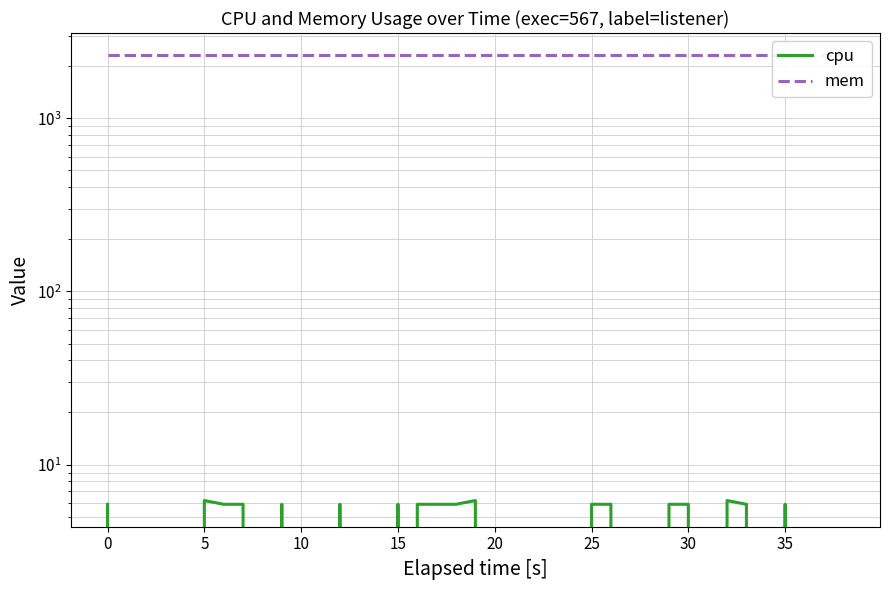

What is the greatest value displayed?

2308.0